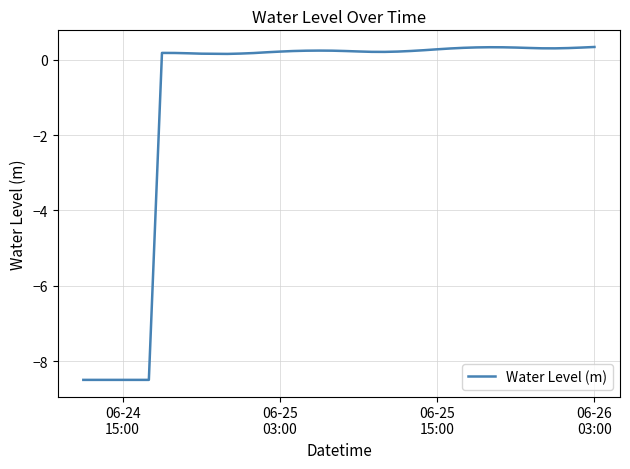

Does the chart have visible grid lines?

Yes